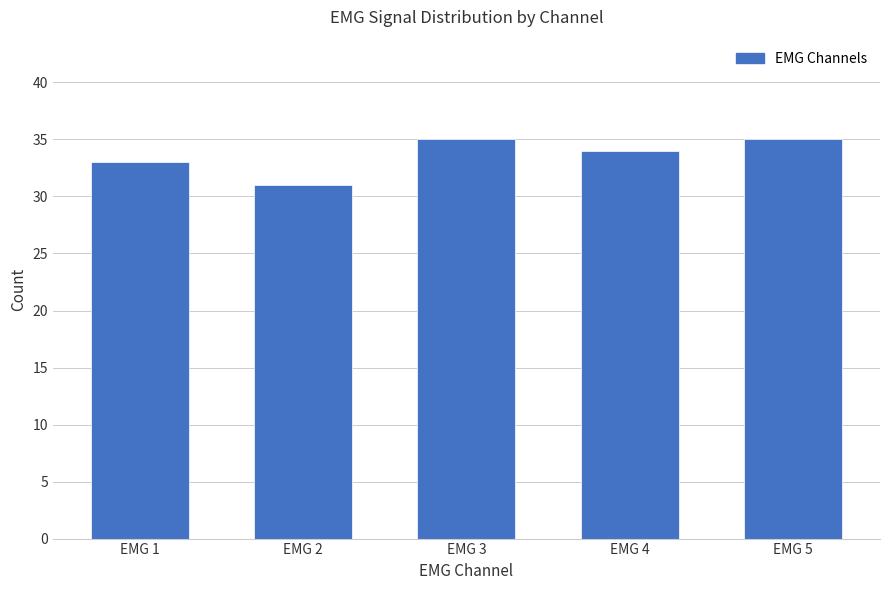

Where is the data nearest to the value 33?

EMG 1